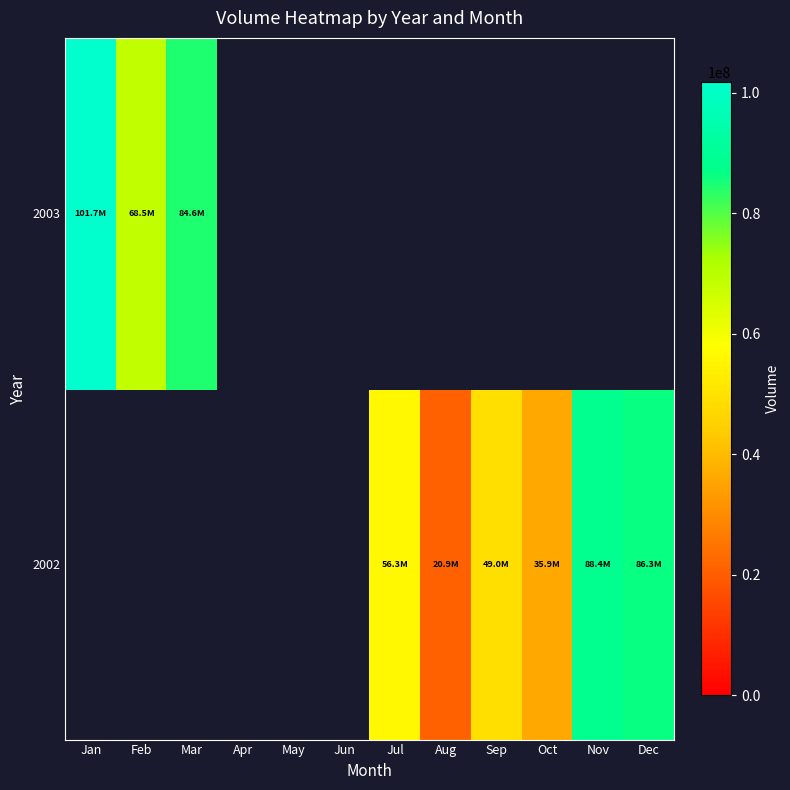

Which category has the highest value in the 2003 series?

Jan